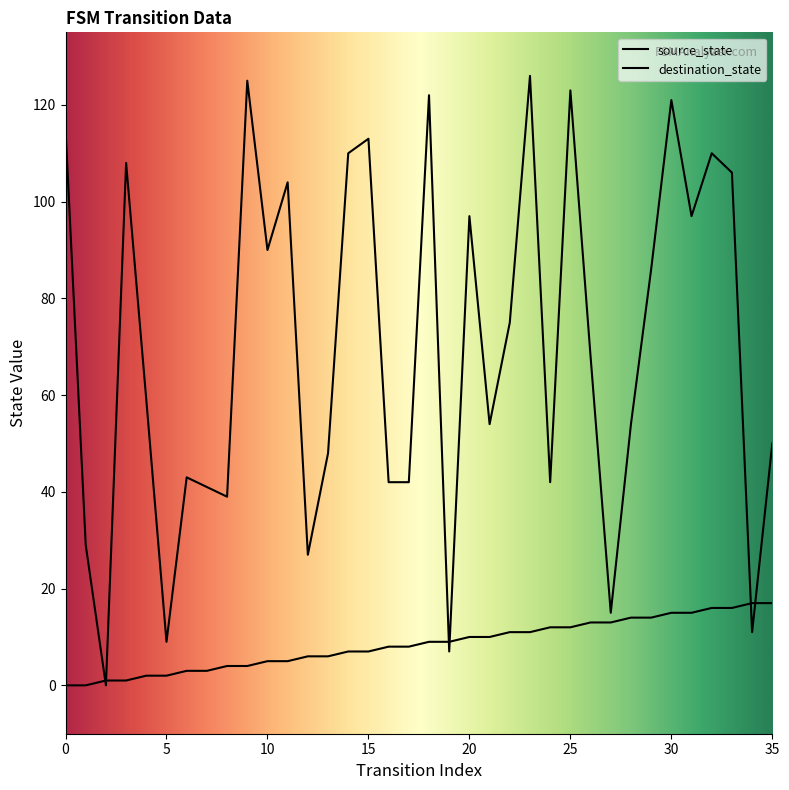

Which series has the widest spread of values?

destination_state